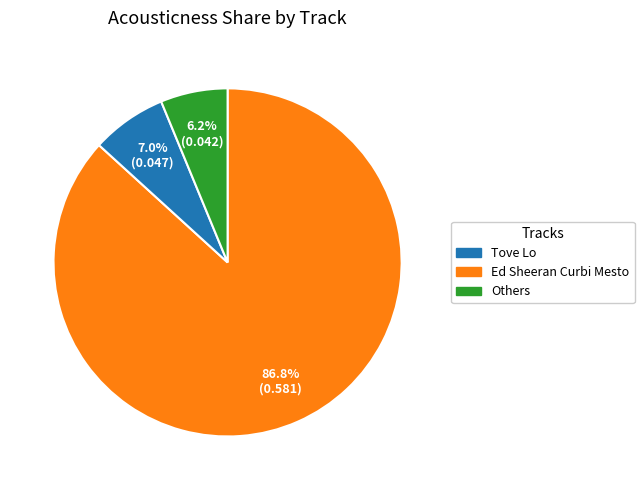

How many segments does this pie chart have?

3